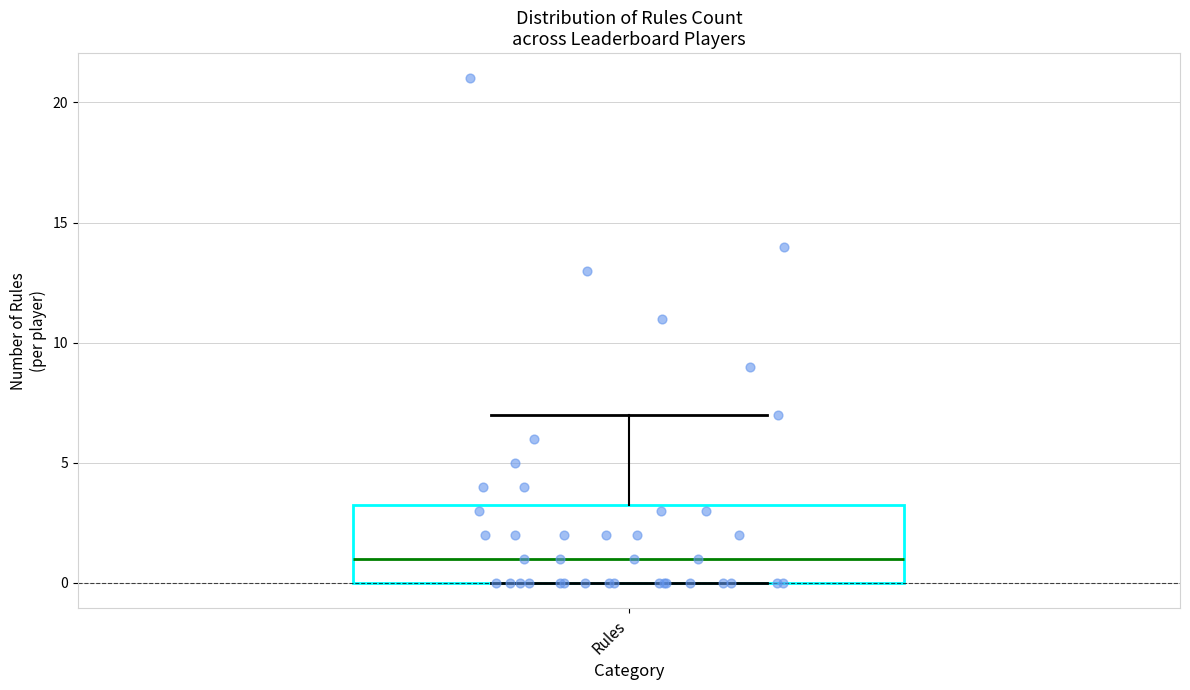

Where does the median line of the box for Rules sit on the y-axis? The values are not printed on the chart, so give them approximately, as read against the axis.

1.0